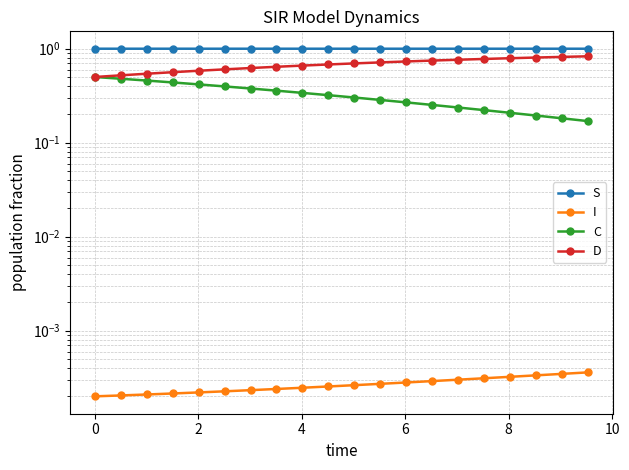

What is the highest value of the S series?

1.0